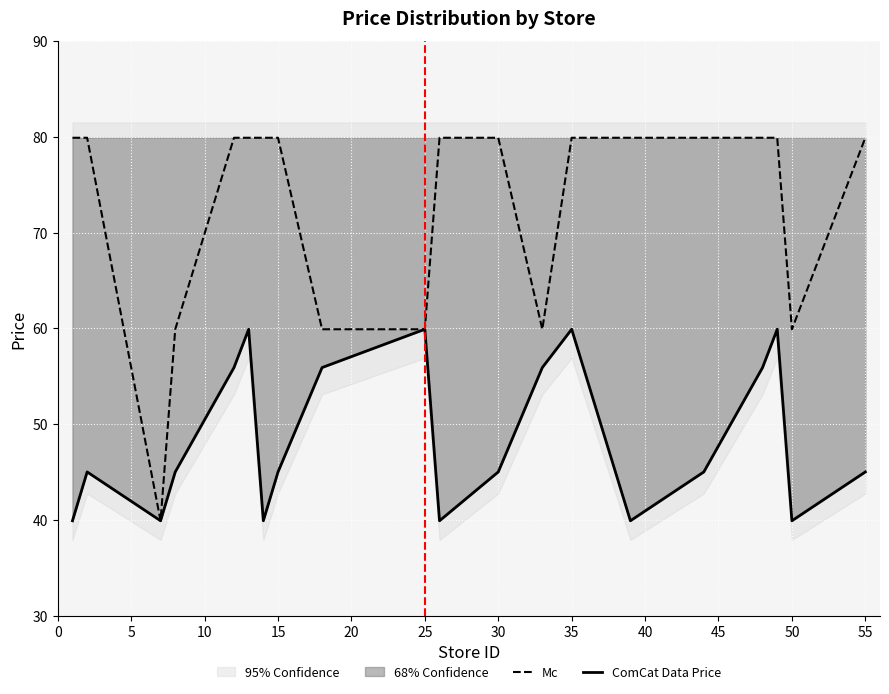

What is the minimum value for ComCat Data Price?

39.9